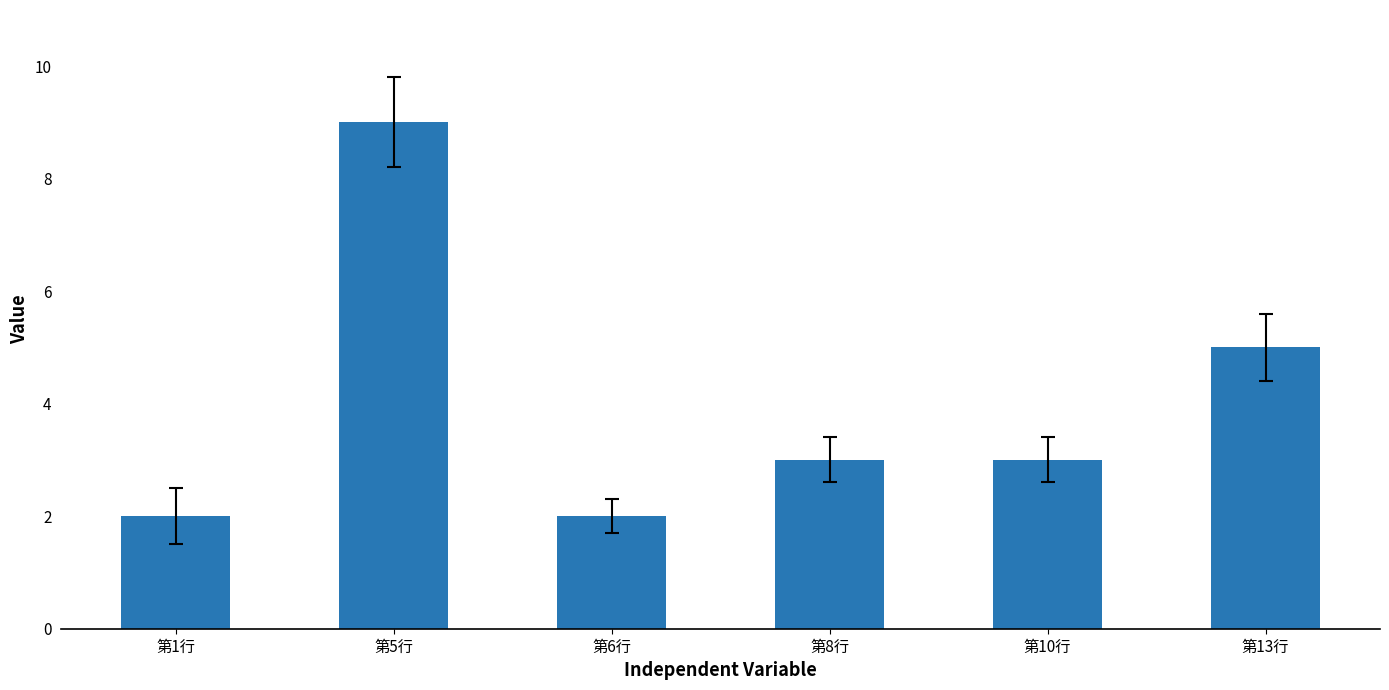

What is the difference between the values at 第1行 and 第10行?

1